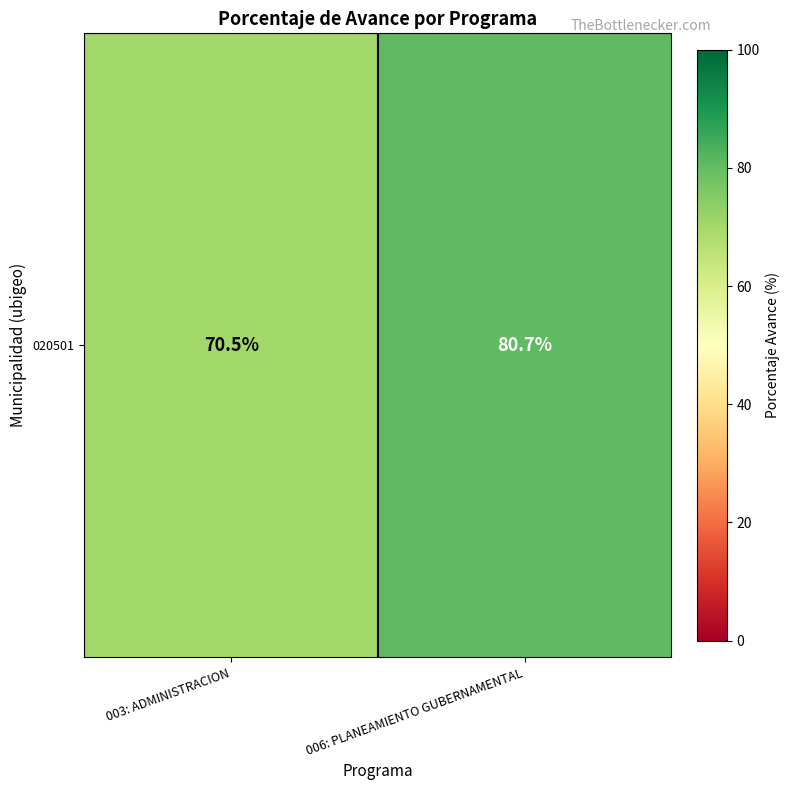

What is the average value?

75.6